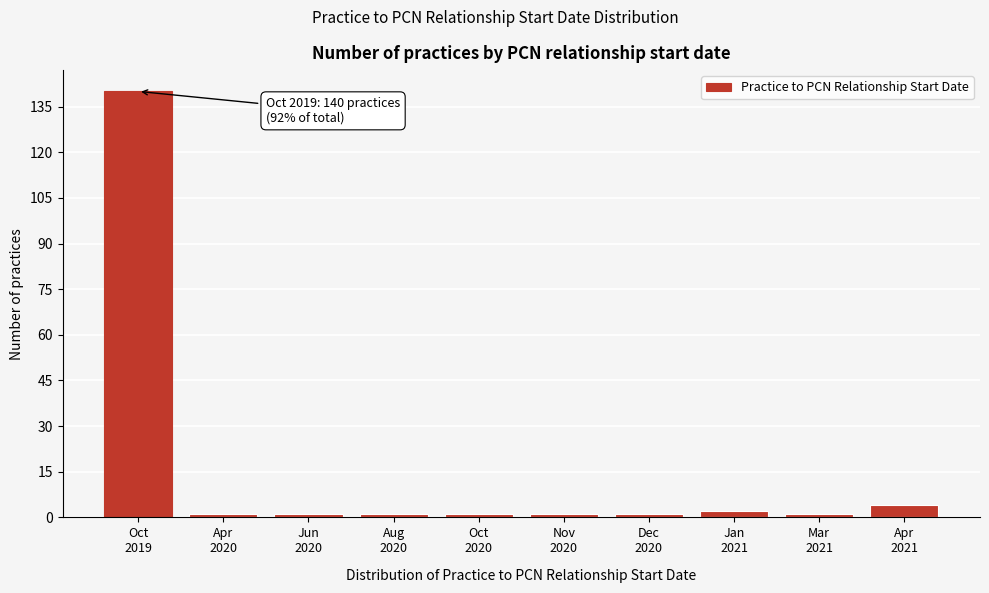

Reading left to right, what are all the values shown in this chart?

140	1	1	1	1	1	1	2	1	4